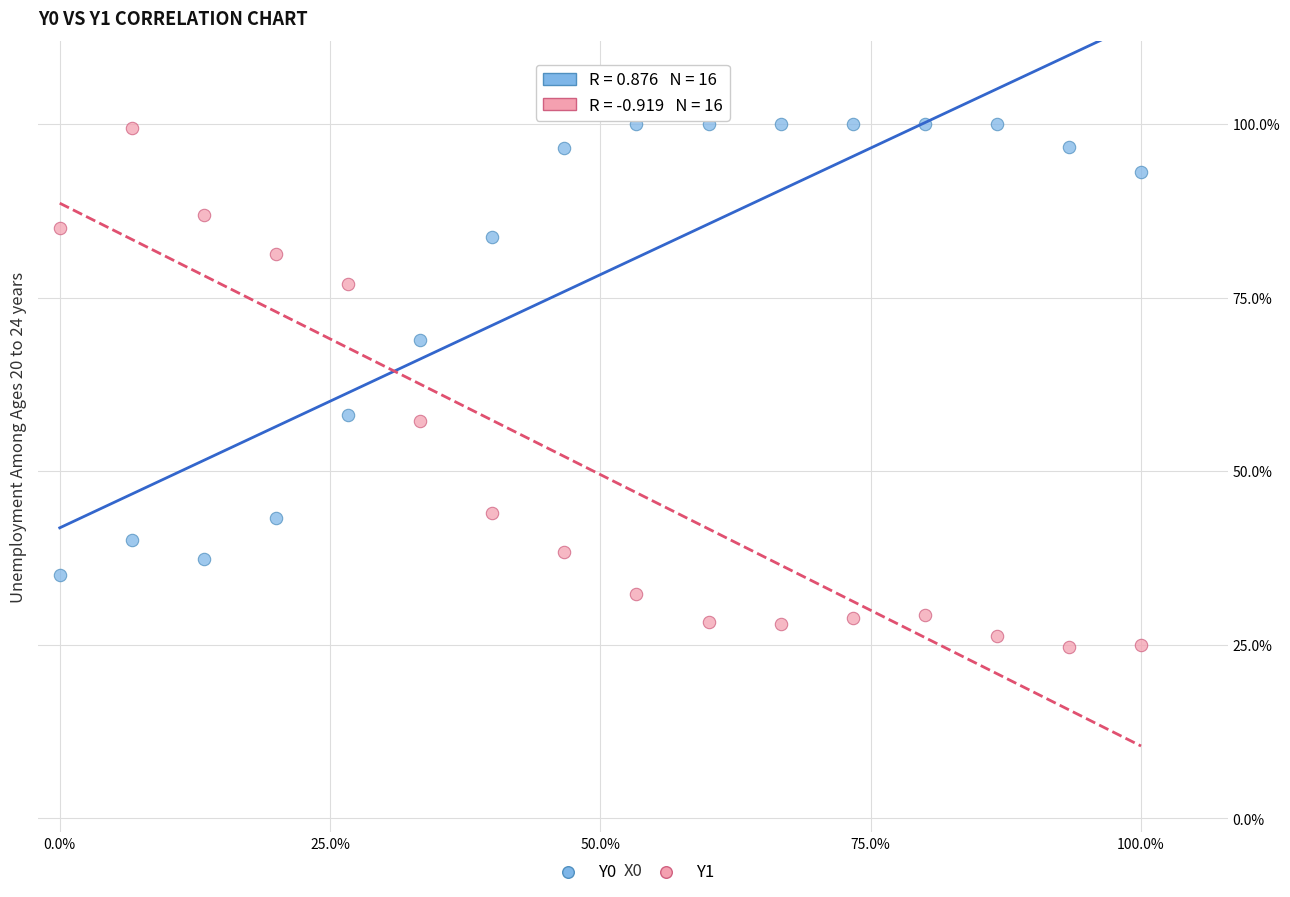

Which series contains the lowest Y value?

Y1